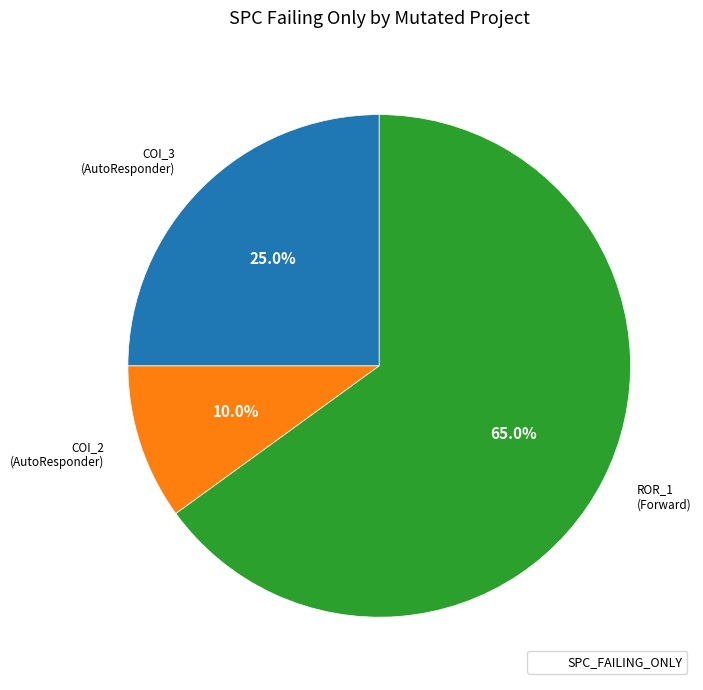

Is there a majority slice in this chart?

Yes